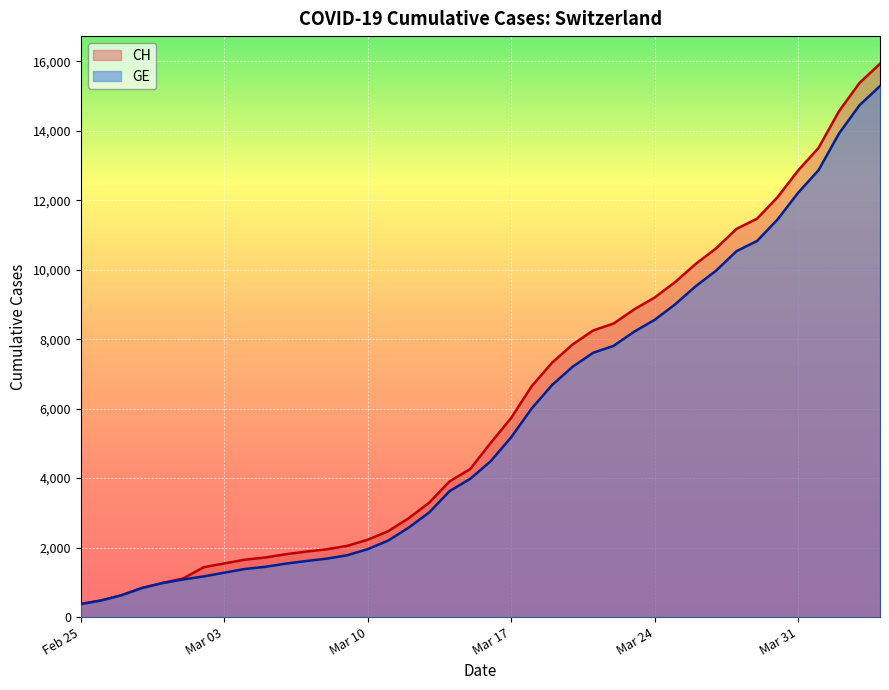

Which series has the widest spread of values?

CH